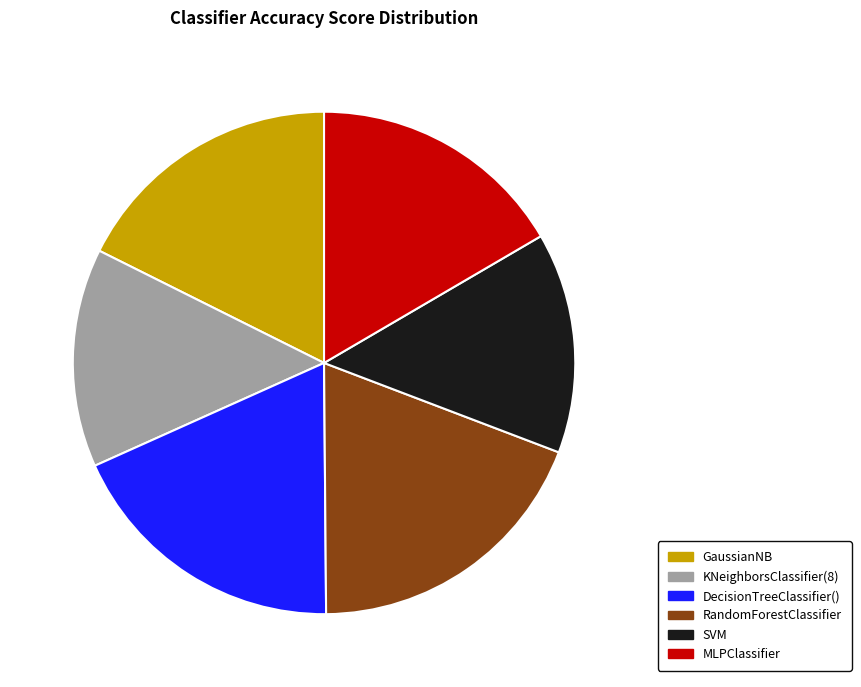

What is the largest slice in the pie chart?

RandomForestClassifier